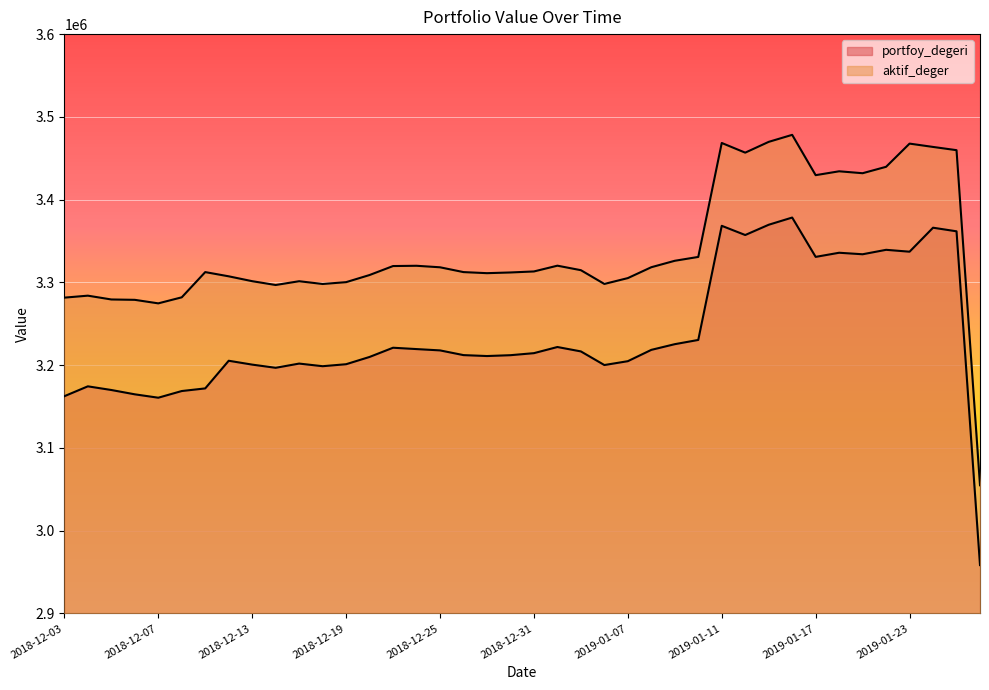

In portfoy_degeri, how many points are higher than both neighbors (excluding endpoints)?

10